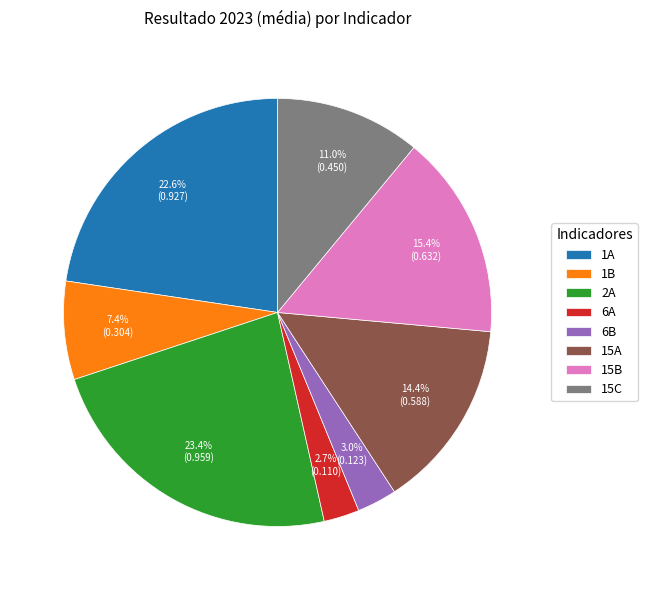

Is there any slice that represents more than half of the pie?

No